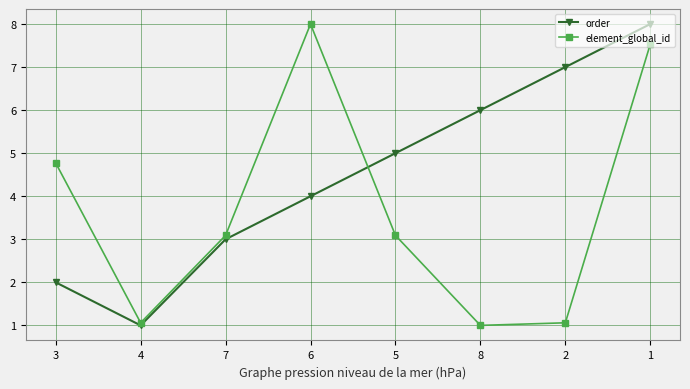

True or false: element_global_id has a value of 3.1 at 5.

True